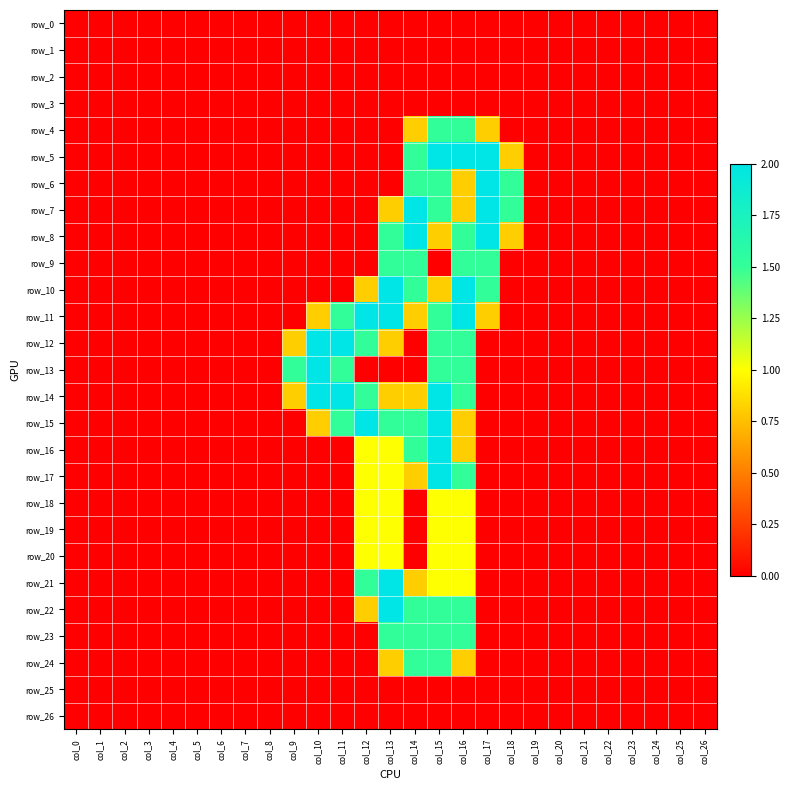

Rank the series by their maximum value, from highest to lowest.

row_5, row_6, row_7, row_8, row_10, row_11, row_12, row_13, row_14, row_15, row_16, row_17, row_21, row_22, row_4, row_9, row_23, row_24, row_18, row_19, row_20, row_0, row_1, row_2, row_3, row_25, row_26